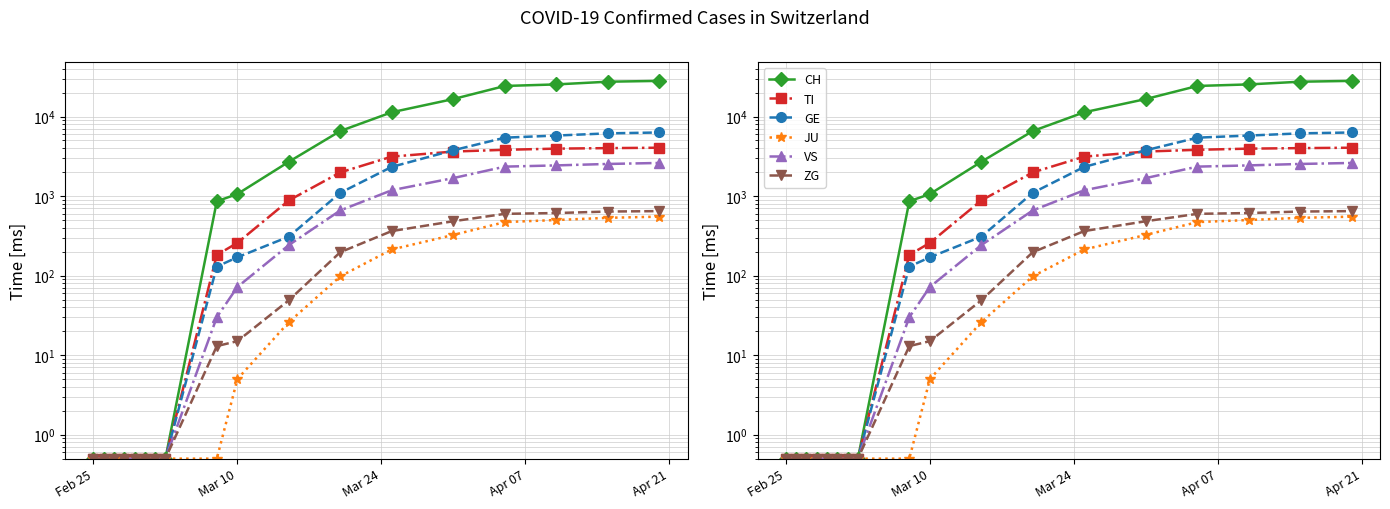

Is the value of GE at Feb 25 greater than the value of ZG at 11?

No